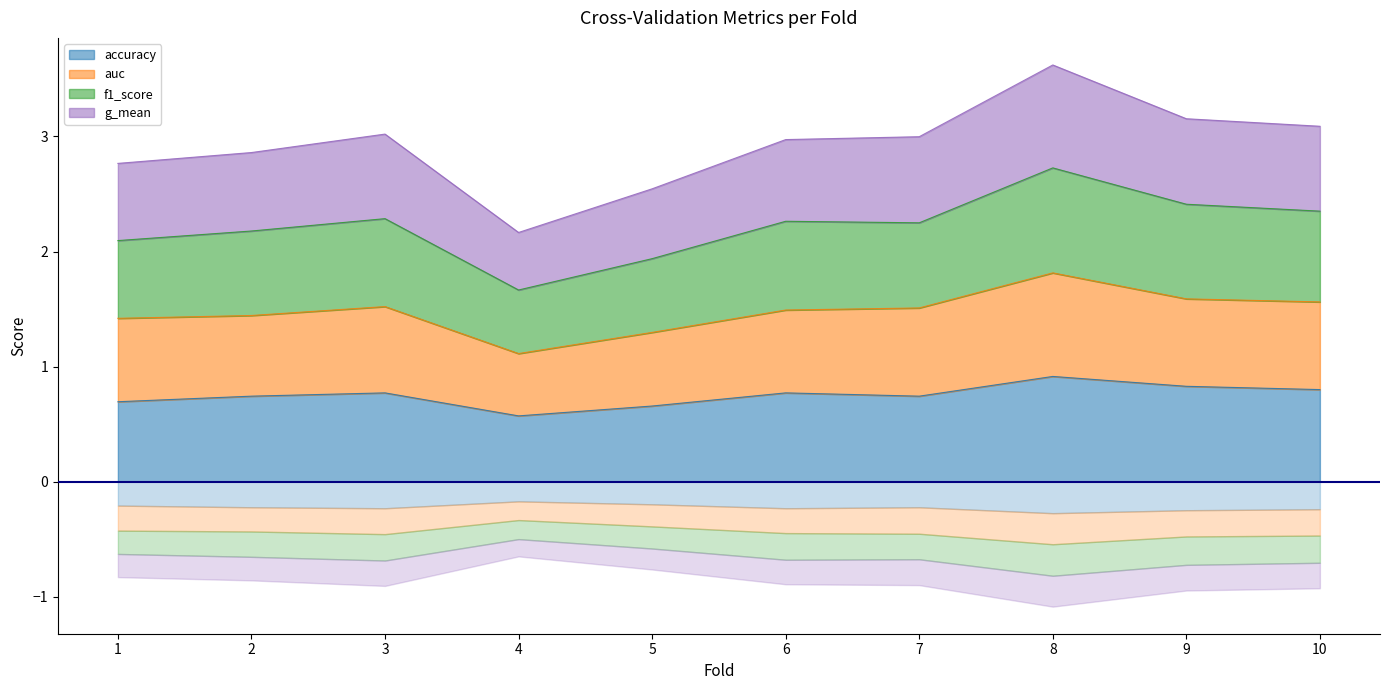

Does the chart display data point markers on the line(s)?

No